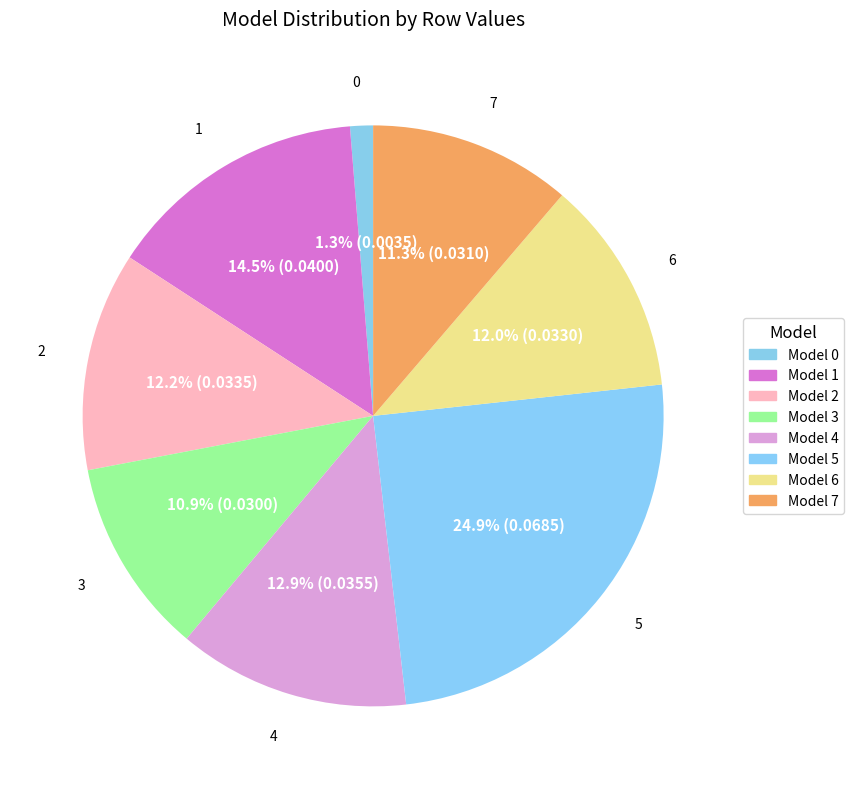

How many segments does this pie chart have?

8